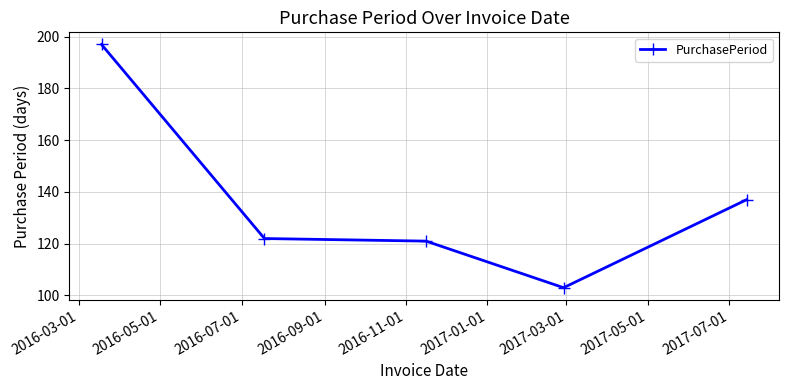

What is the value of the 4th point from the left?

103